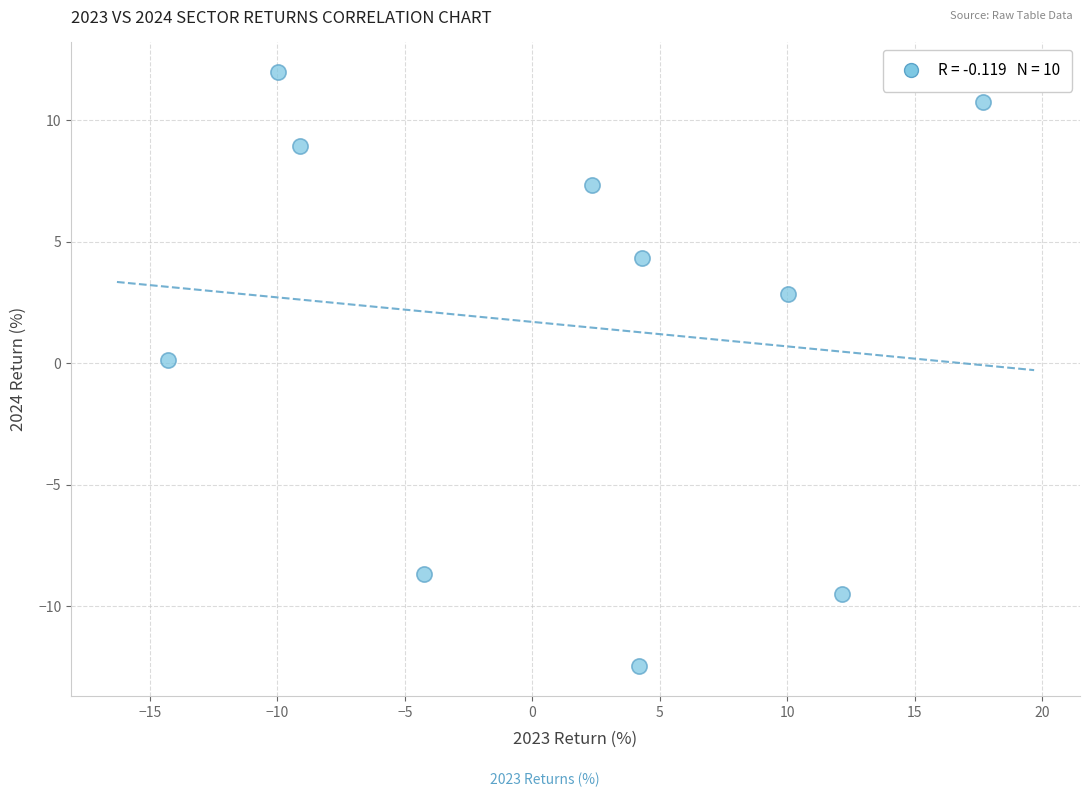

What is the range of X values (max minus min)?

32.0